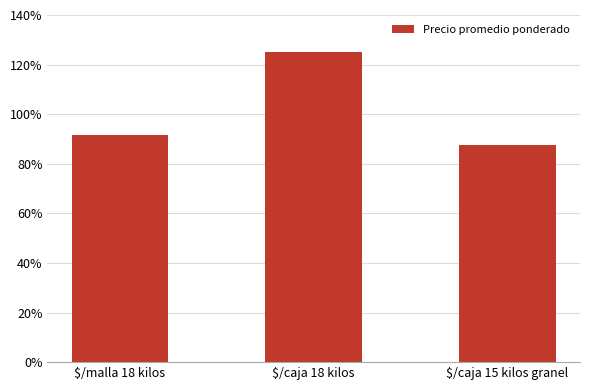

Rank the categories by value from lowest to highest.

$/caja 15 kilos granel, $/malla 18 kilos, $/caja 18 kilos